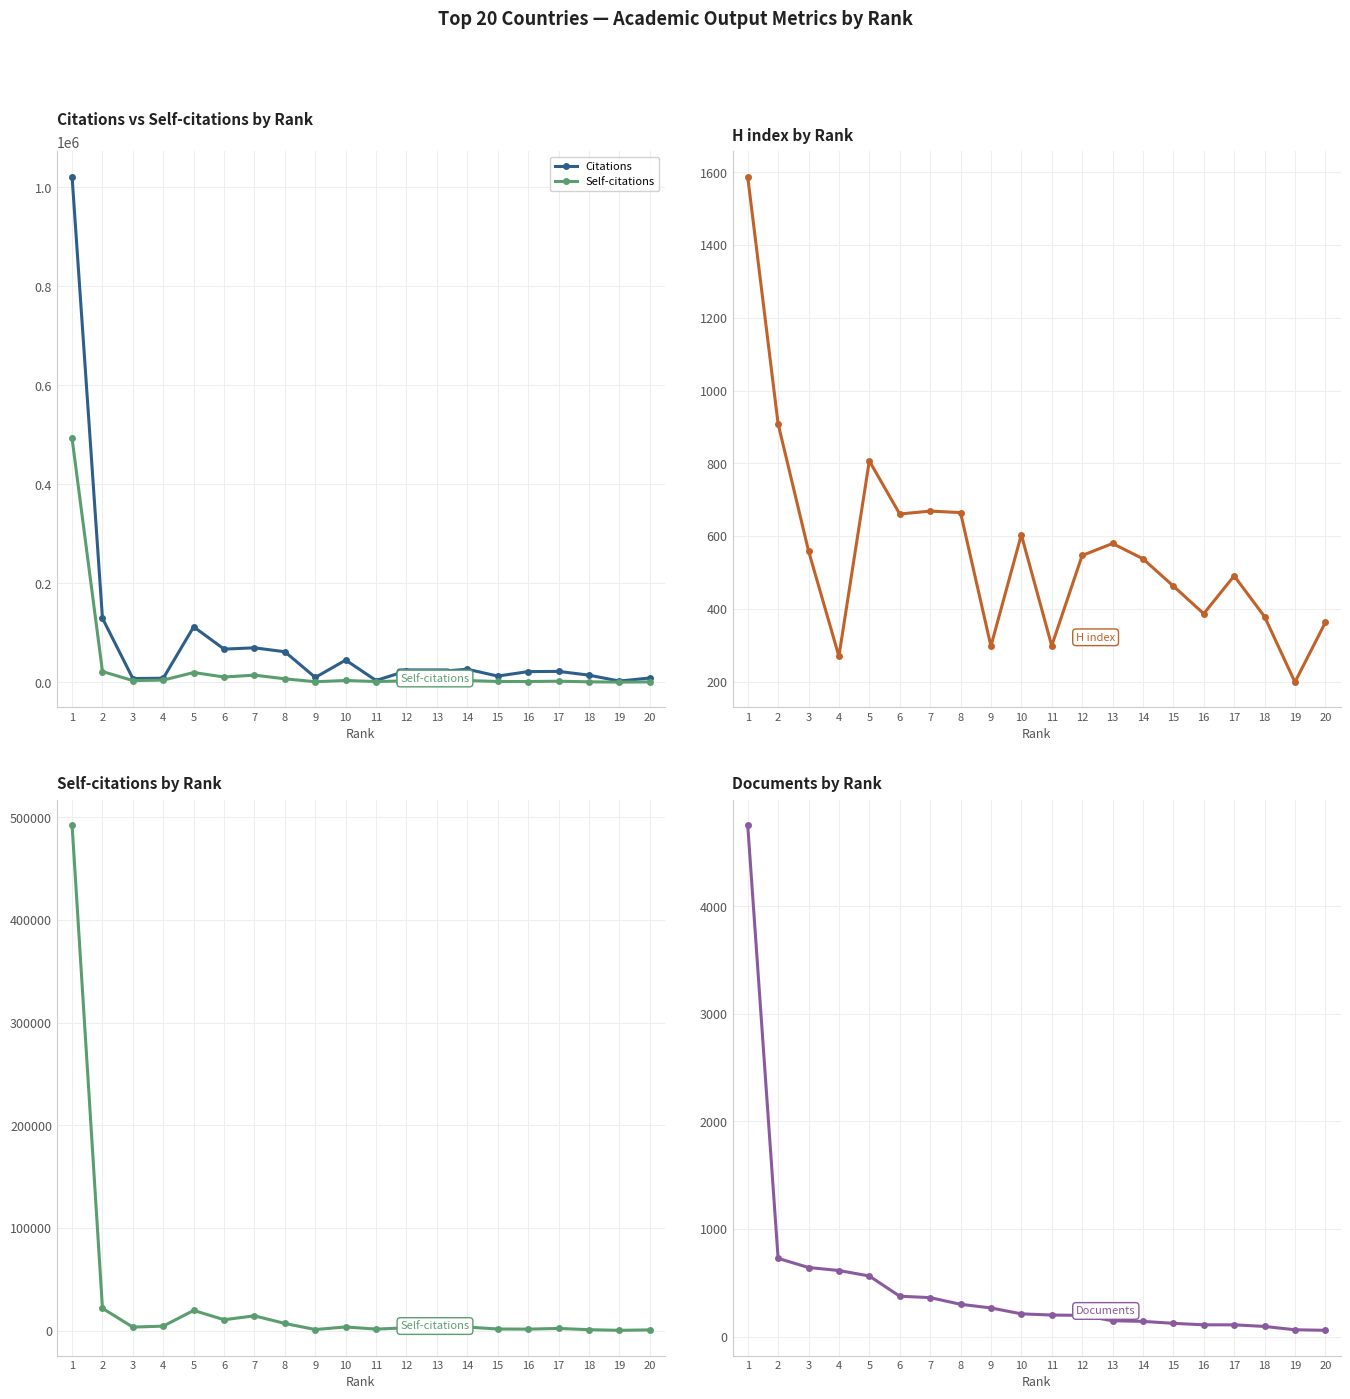

What is the value of the H index point at the 10th from the left?

604